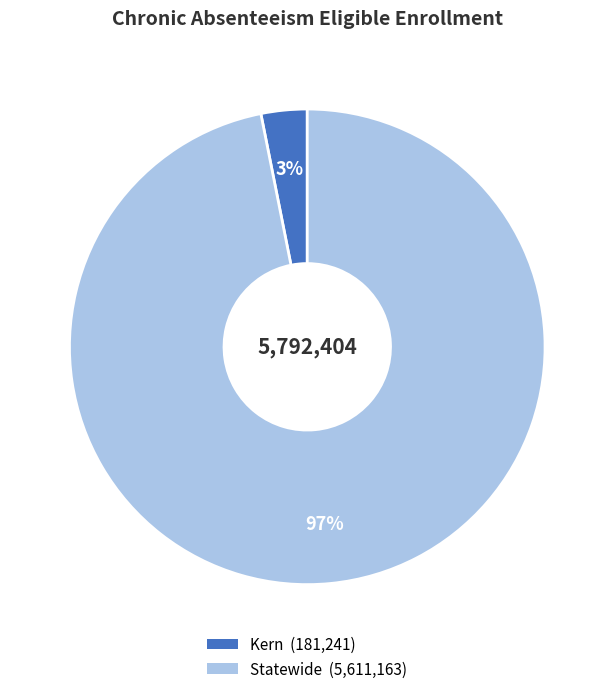

To the nearest percent, what is the average slice percentage?

50%